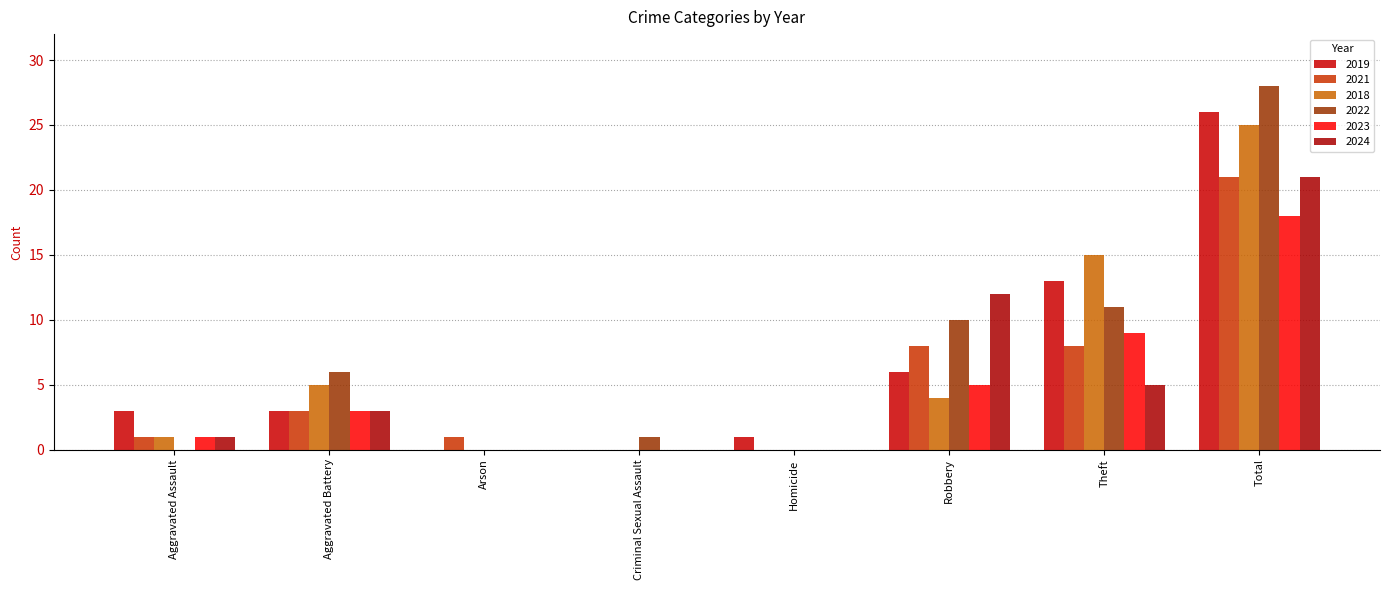

Reading left to right, list all the values displayed in this chart.

2019: Aggravated Assault=3	Aggravated Battery=3	Arson=0	Criminal Sexual Assault=0	Homicide=1	Robbery=6	Theft=13	Total=26
2021: Aggravated Assault=1	Aggravated Battery=3	Arson=1	Criminal Sexual Assault=0	Homicide=0	Robbery=8	Theft=8	Total=21
2018: Aggravated Assault=1	Aggravated Battery=5	Arson=0	Criminal Sexual Assault=0	Homicide=0	Robbery=4	Theft=15	Total=25
2022: Aggravated Assault=0	Aggravated Battery=6	Arson=0	Criminal Sexual Assault=1	Homicide=0	Robbery=10	Theft=11	Total=28
2023: Aggravated Assault=1	Aggravated Battery=3	Arson=0	Criminal Sexual Assault=0	Homicide=0	Robbery=5	Theft=9	Total=18
2024: Aggravated Assault=1	Aggravated Battery=3	Arson=0	Criminal Sexual Assault=0	Homicide=0	Robbery=12	Theft=5	Total=21